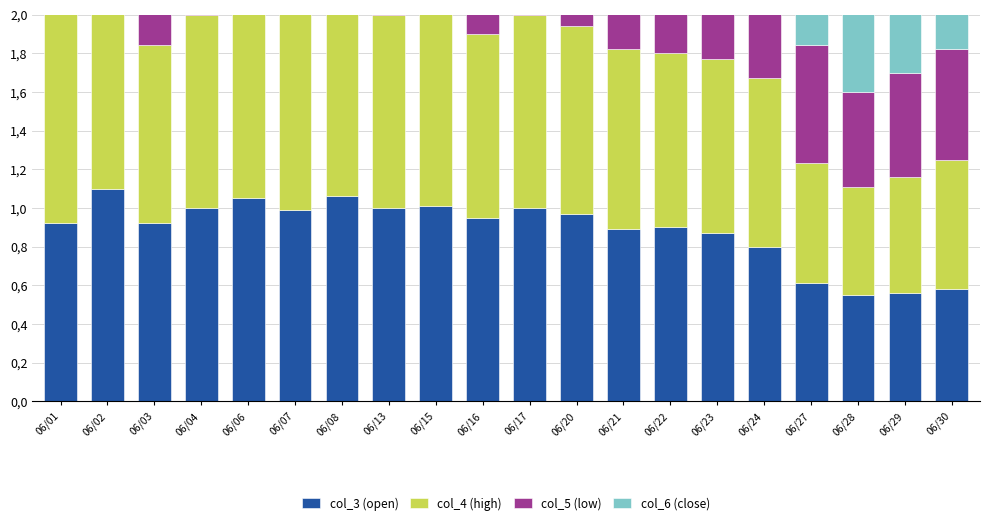

What are all the series names shown in the legend?

col_3 (open), col_4 (high), col_5 (low), col_6 (close)